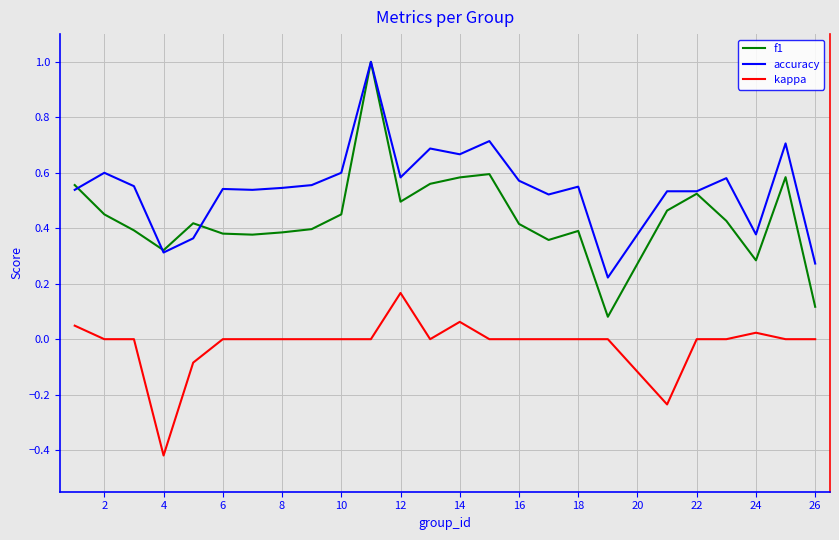

True or false: kappa and accuracy cross at least once.

False